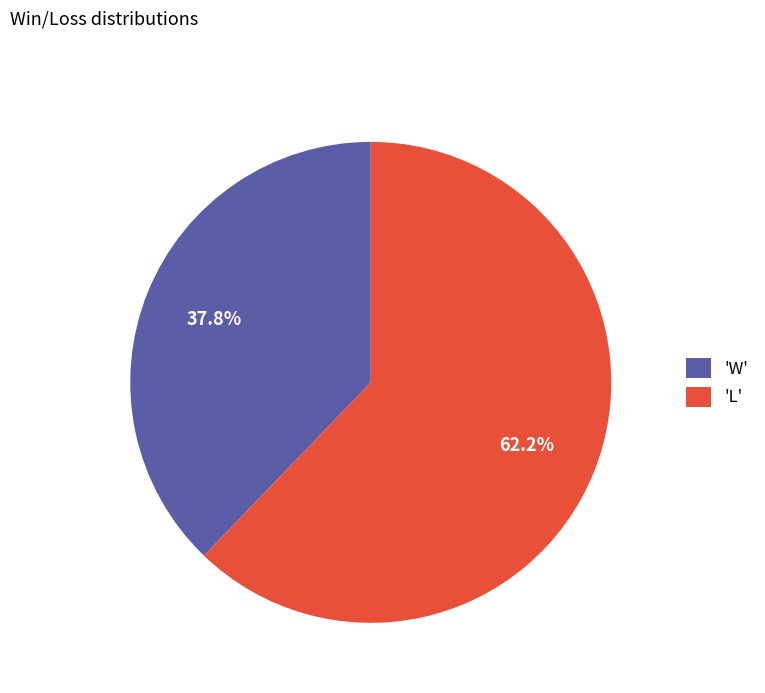

What is the largest slice in the pie chart?

'L'